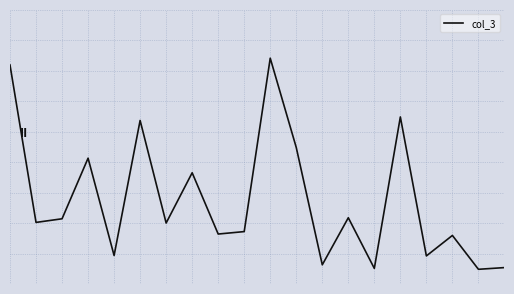

Is this an area chart (filled region under the line)?

No